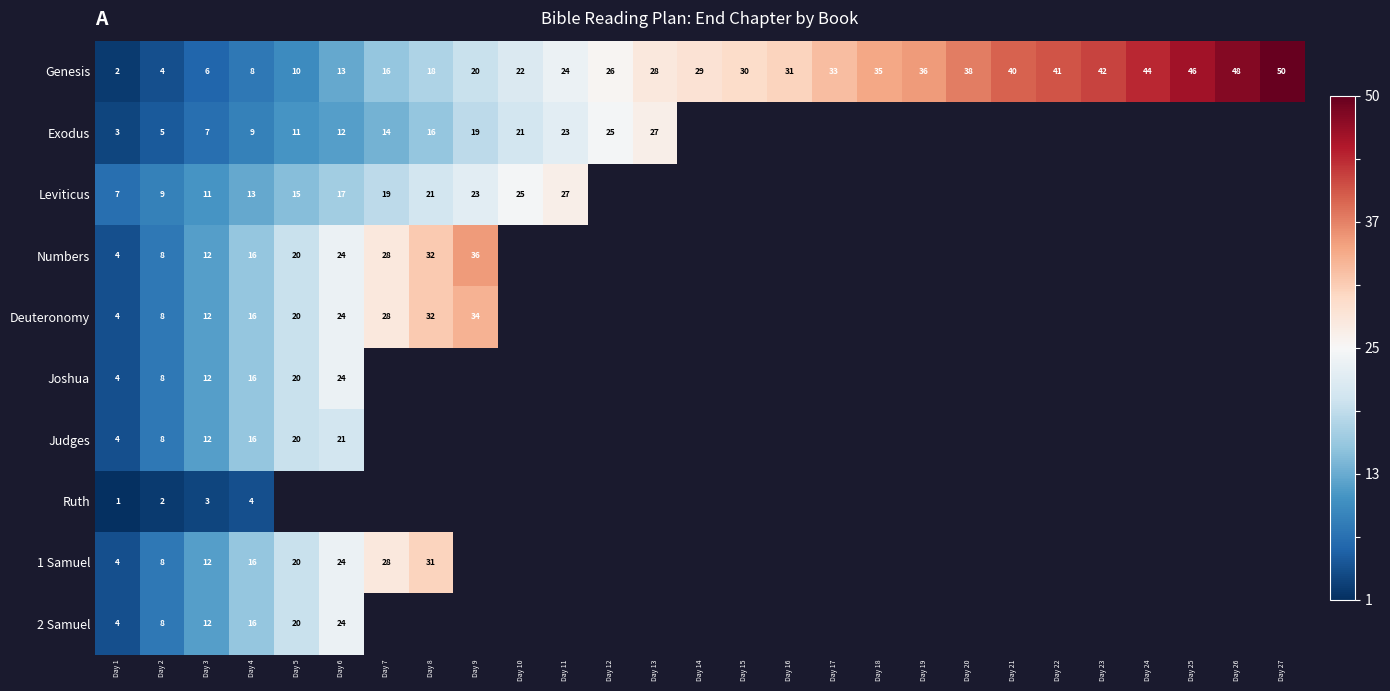

Which has a higher value, Day 15 or Day 16?

Day 16